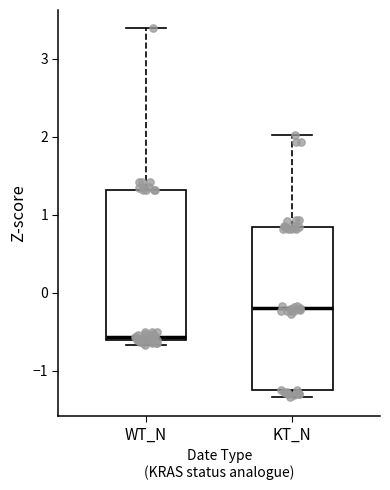

Comparing the boxes themselves (not the whiskers), which one is the tallest?

KT_N